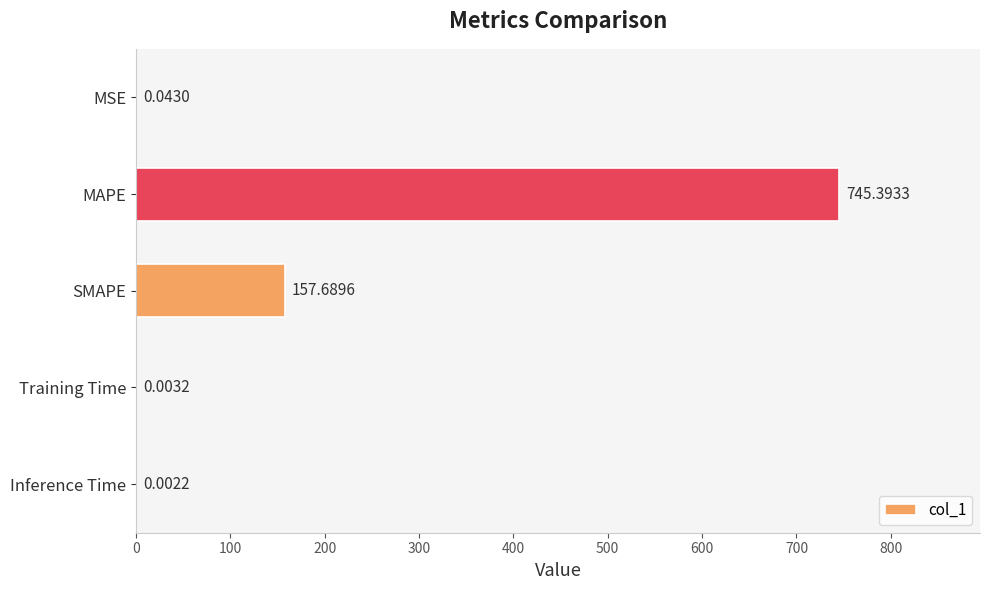

Which category has the highest value across all series?

MAPE